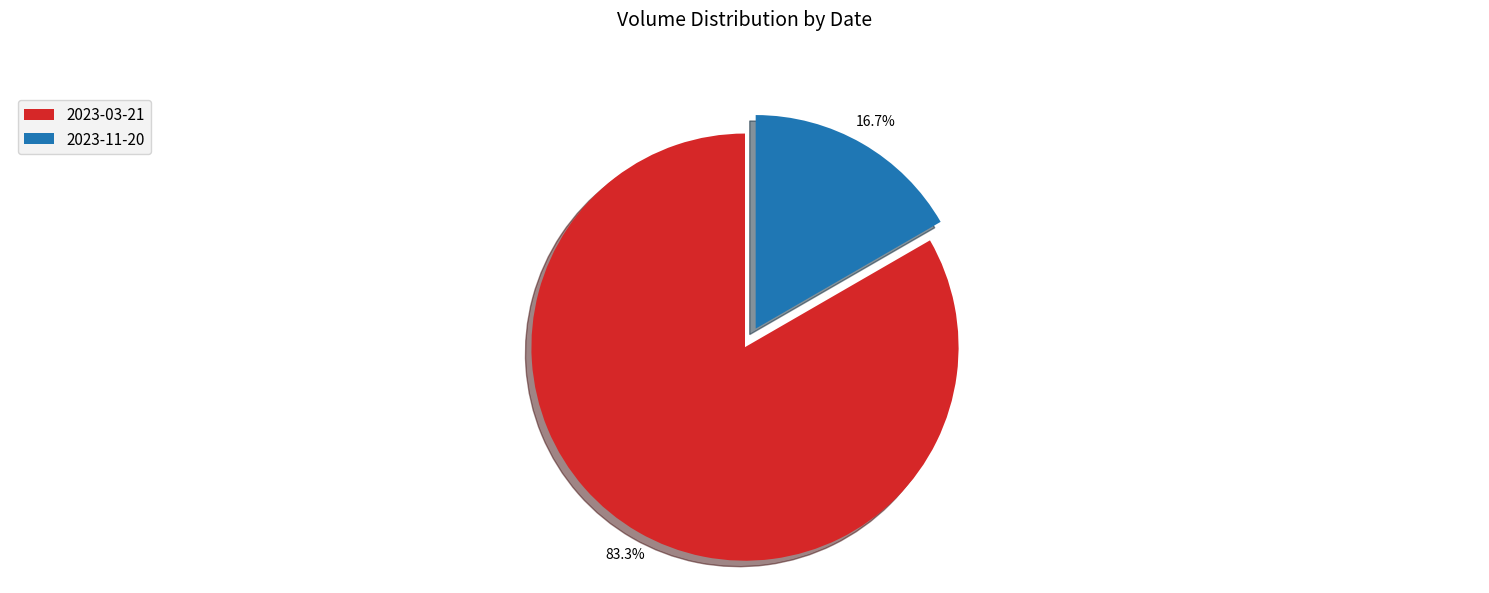

To the nearest percent, what percentage of the pie is 2023-11-20?

17%